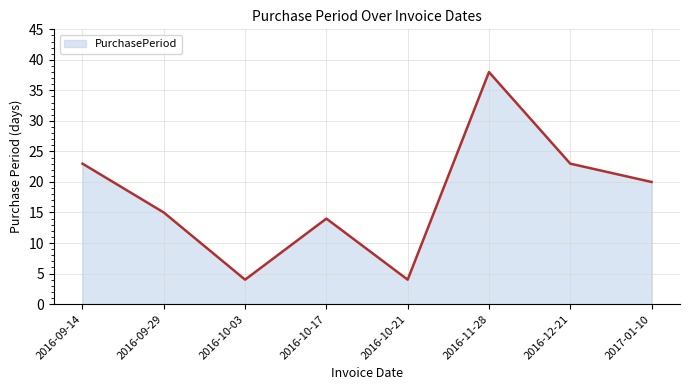

What is the change in value from 2016-09-14 to 2016-10-21?

-19